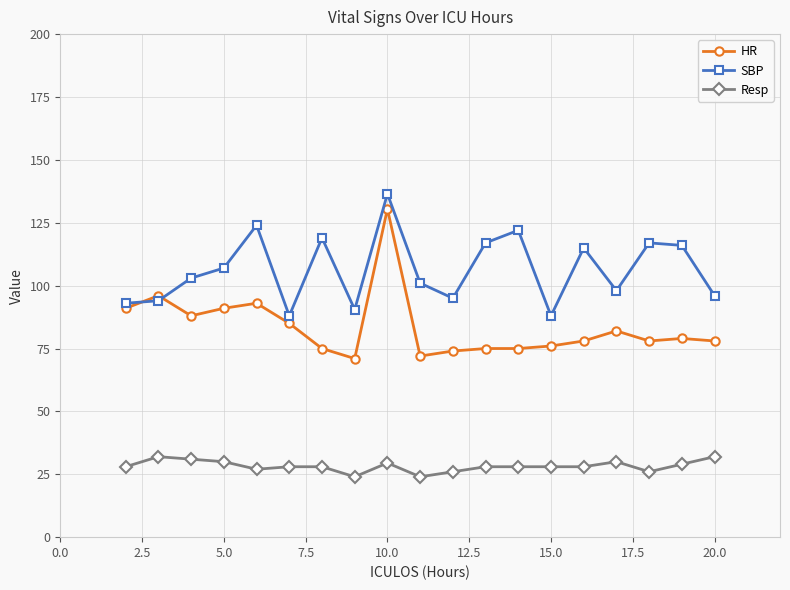

Rank the series by their average value, from lowest to highest.

Resp, HR, SBP